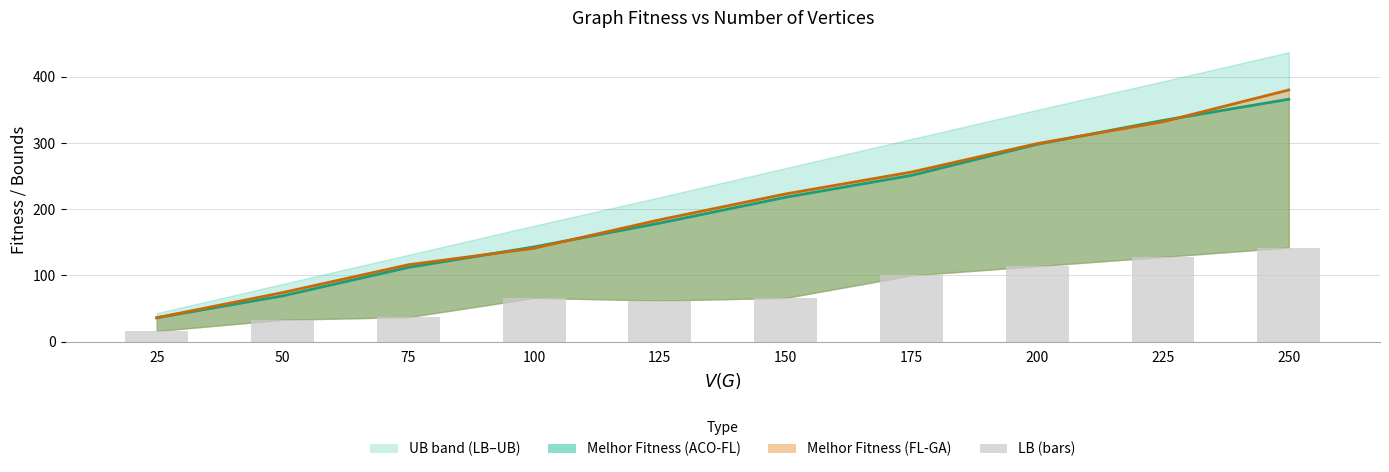

True or false: the data shows 37 at 75.

True